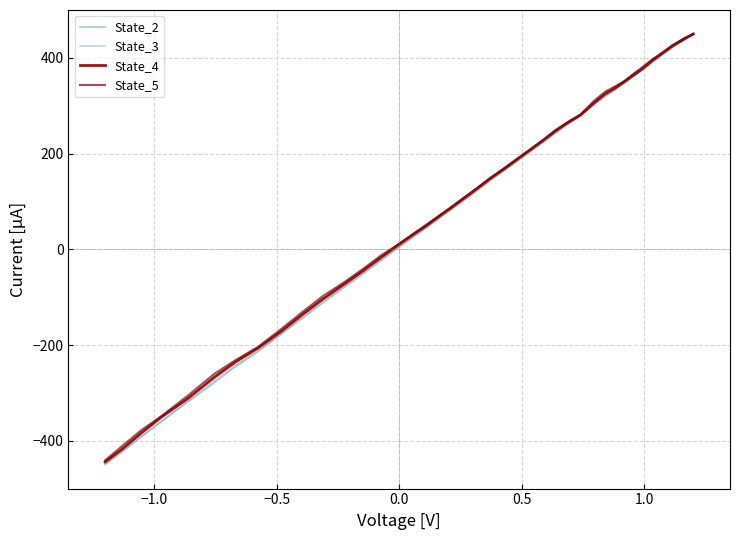

True or false: State_4 has a value of 339.4 at 13.

False